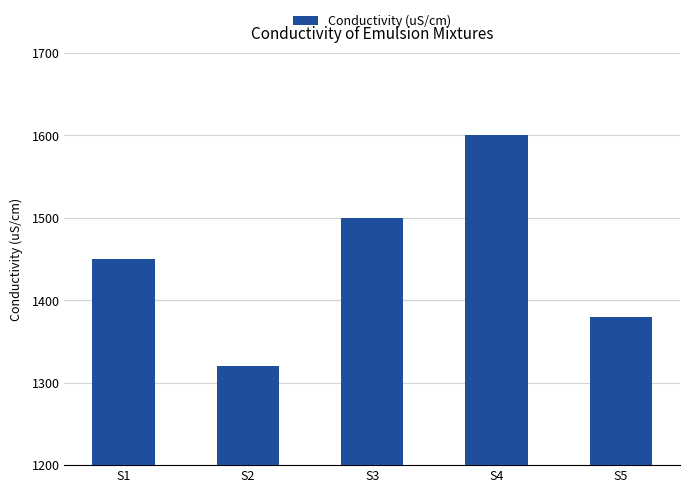

How many values are between 1380 and 1500?

3